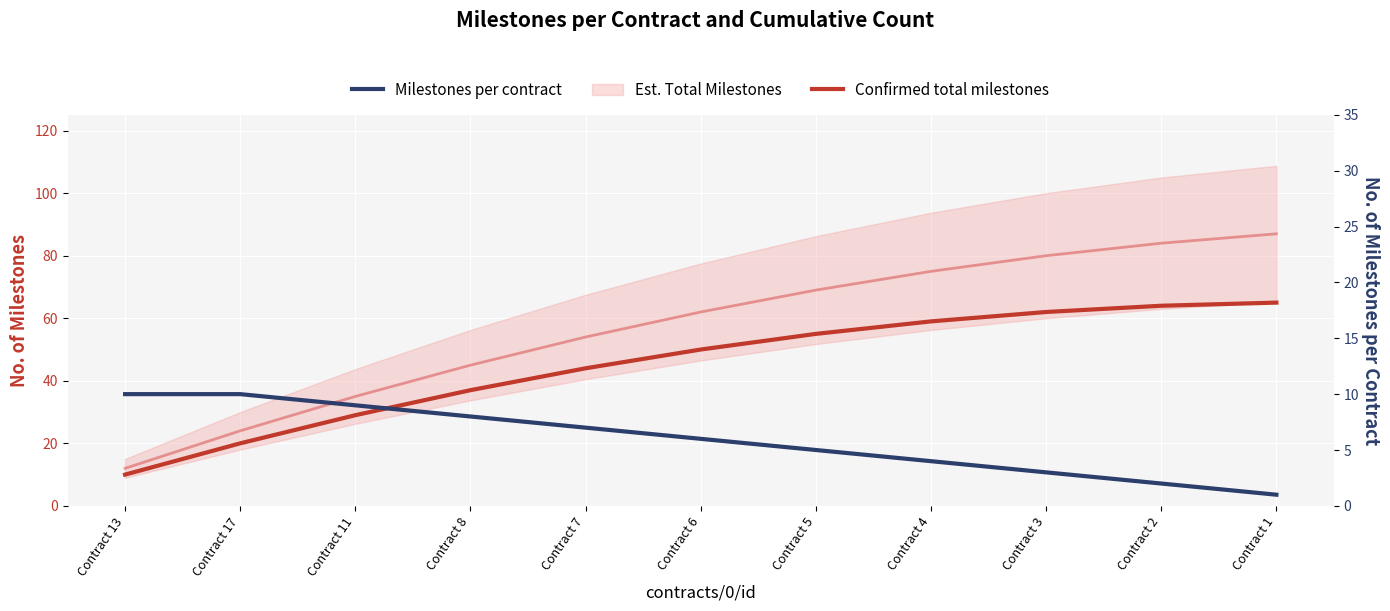

Where is Milestones per contract nearest to the value 5?

Contract 5